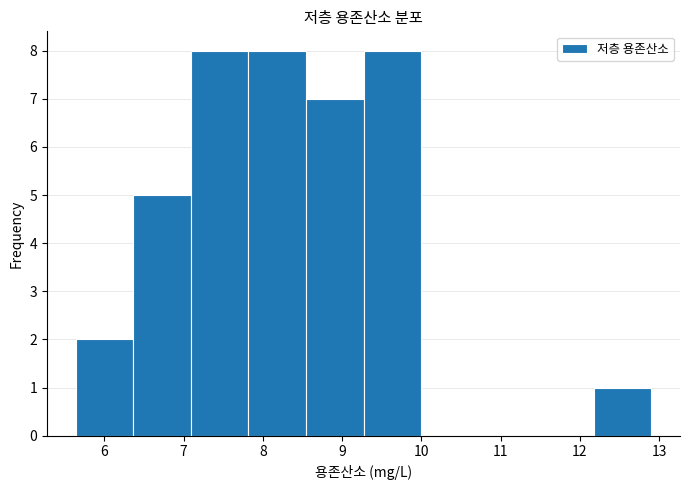

What is the height of the bar covering 5.6 to 6.4 on the x-axis? Neither the bar edges nor the heights are printed on the chart, so give them approximately, as read against the axes.

2